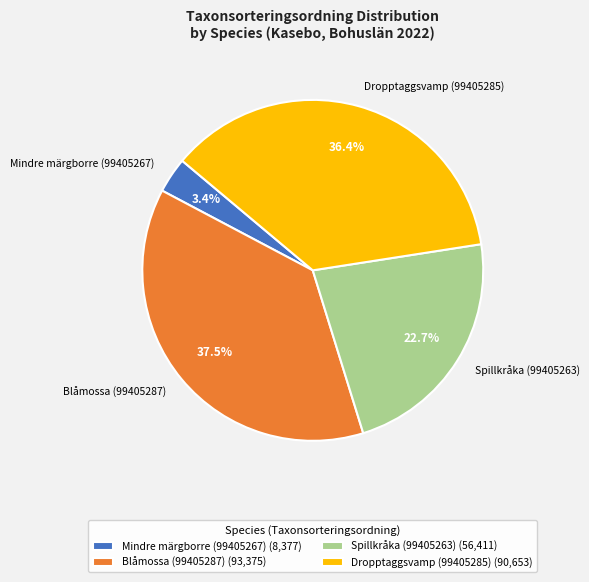

How many slices are in this pie chart?

4